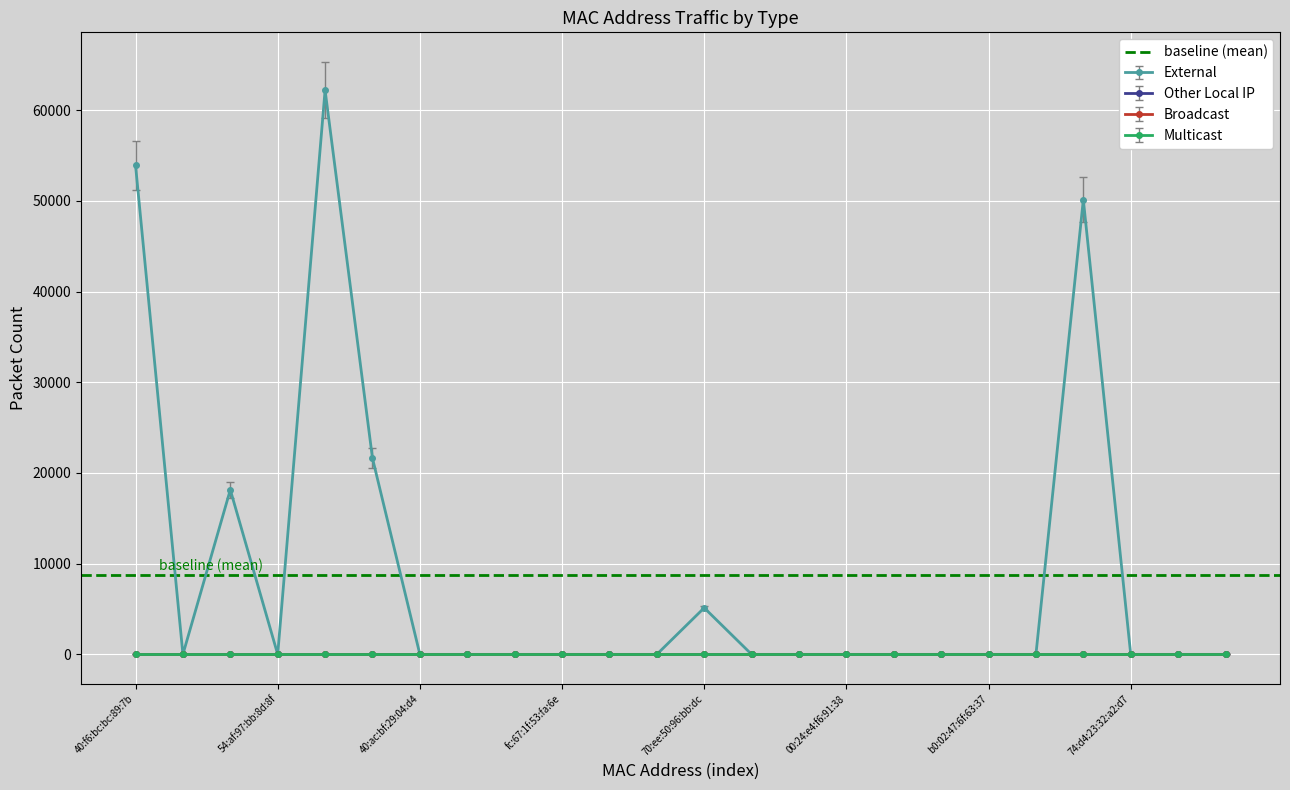

True or false: External and Multicast intersect in this chart.

False